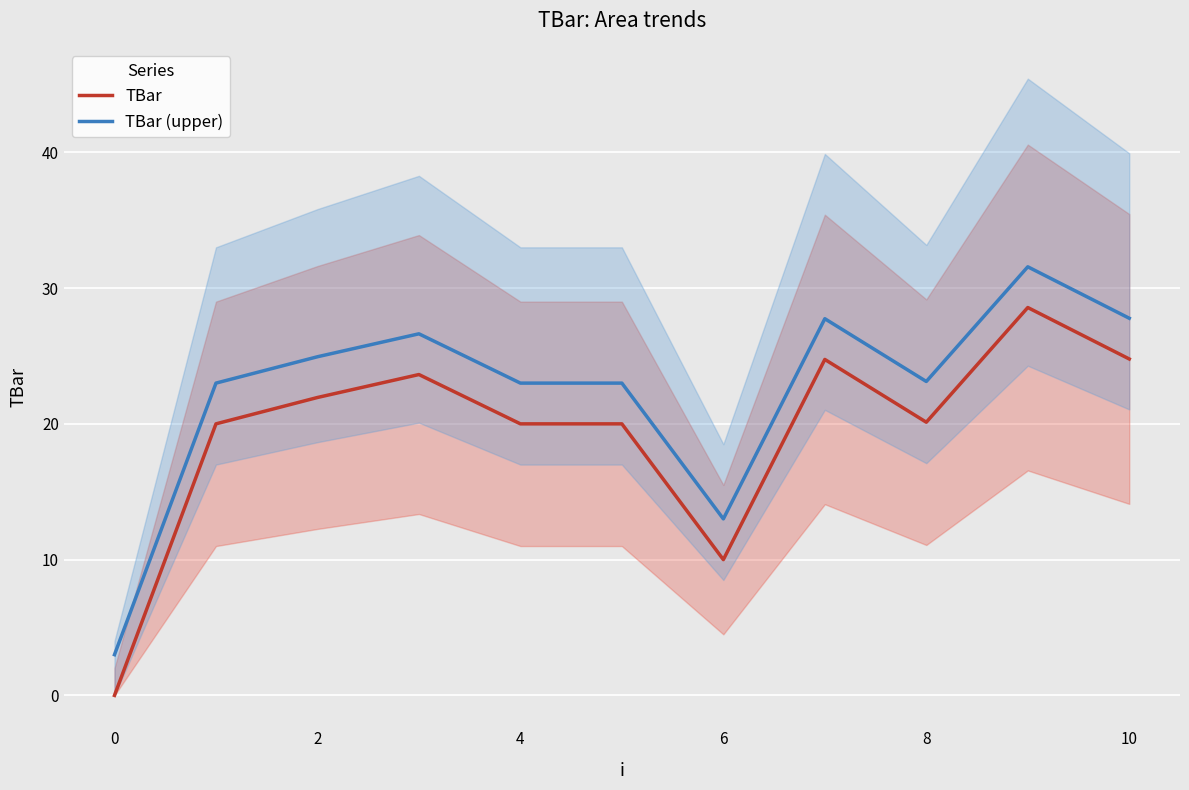

True or false: TBar (upper) and TBar cross at least once.

False